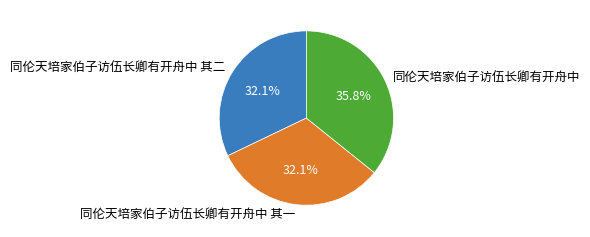

What percentage is the 同伦天培家伯子访伍长卿有开舟中 其二 slice, to the nearest percent?

32%